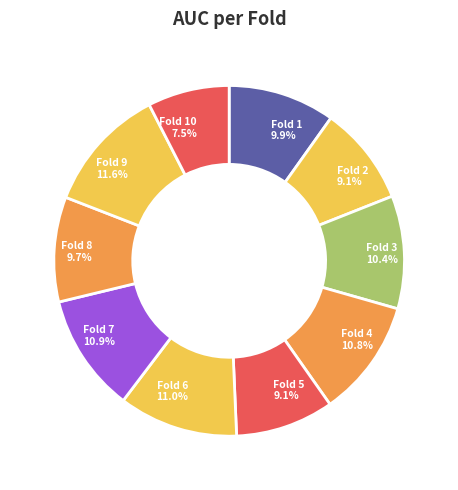

Combined, do Fold 8 9.7% and Fold 10 7.5% account for over 50%?

No